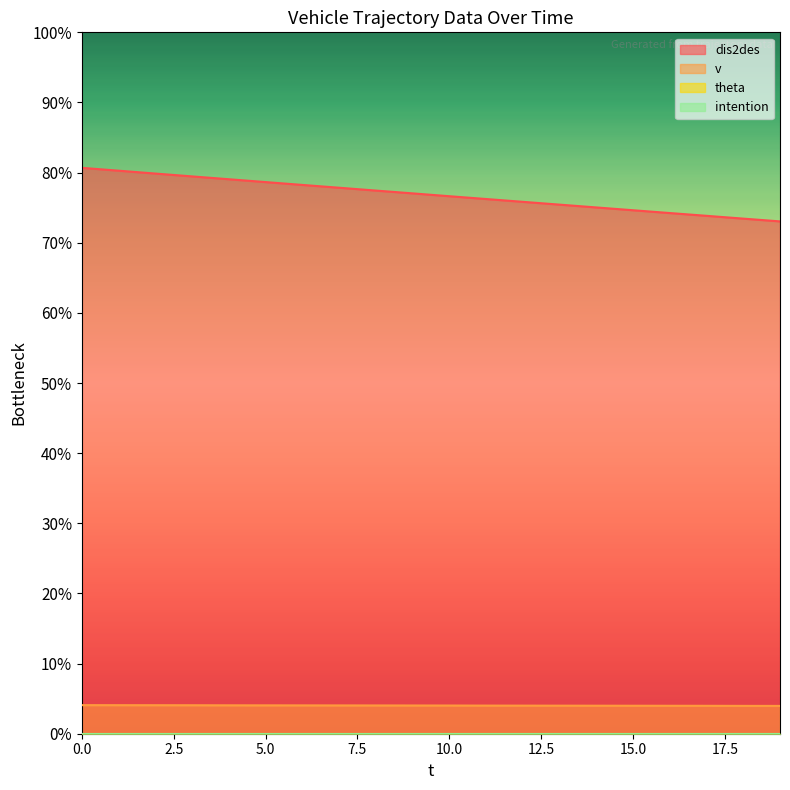

Does the chart display data point markers on the line(s)?

No